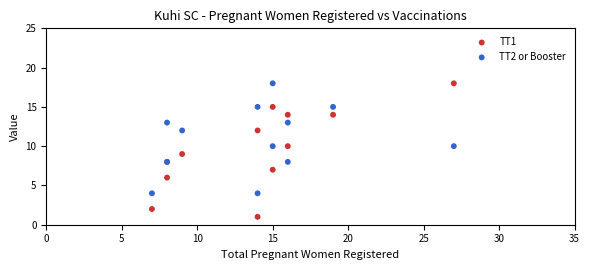

Which series has the widest spread of Y values?

TT1